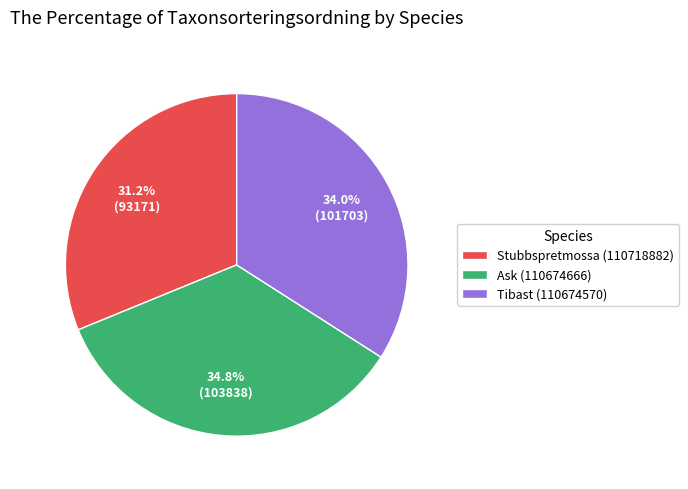

What is the ratio of the value at Ask (110674666) to the value at Stubbspretmossa (110718882)?

1.1